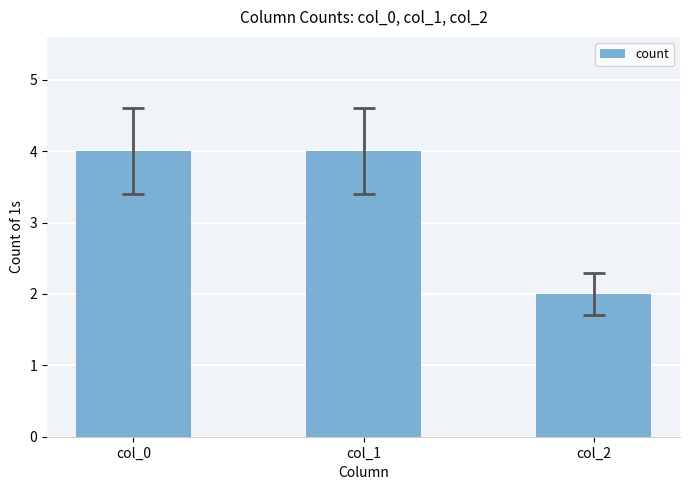

How many bars are there in total?

3